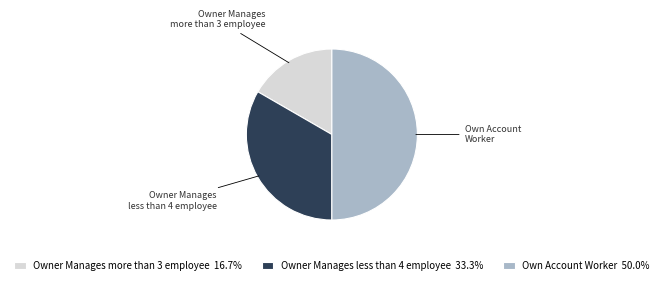

Do Own Account Worker and Owner Manages more than 3 employee together represent more than half of the pie?

Yes